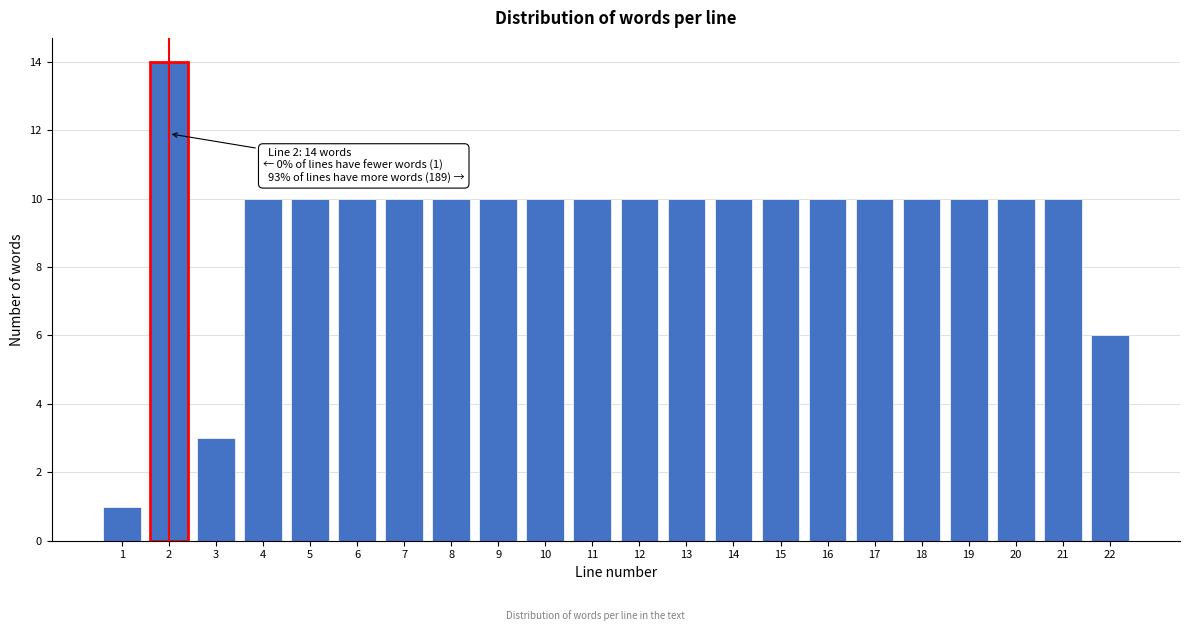

Reading right to left, what are all the values shown in this chart?

6	10	10	10	10	10	10	10	10	10	10	10	10	10	10	10	10	10	10	3	14	1